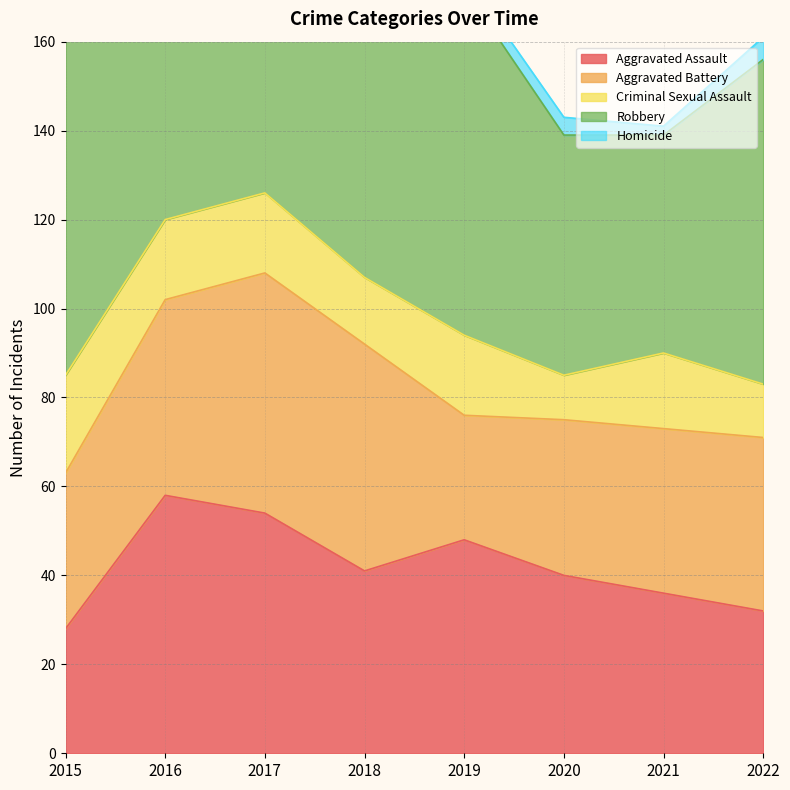

Which has a higher value, 2016 or 2020?

2016